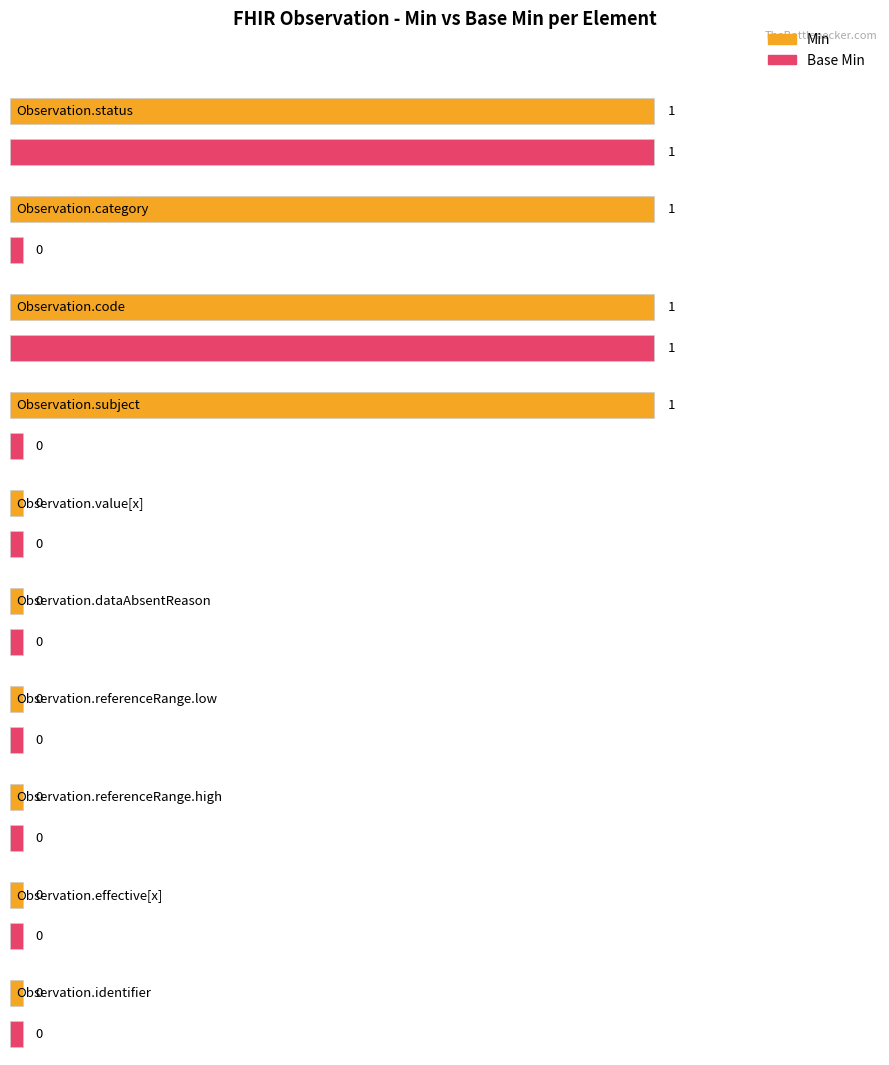

Is it true that Min equals 0 at 6?

True